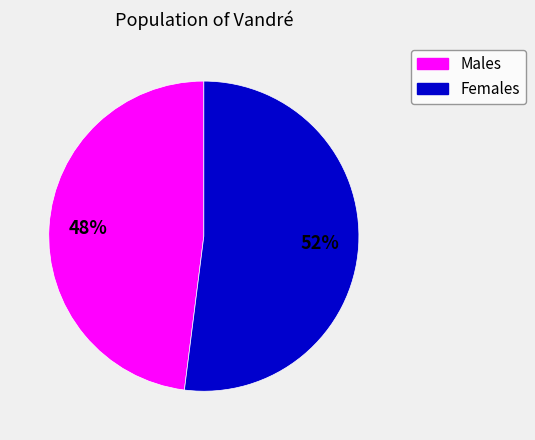

How many slices are in this pie chart?

2